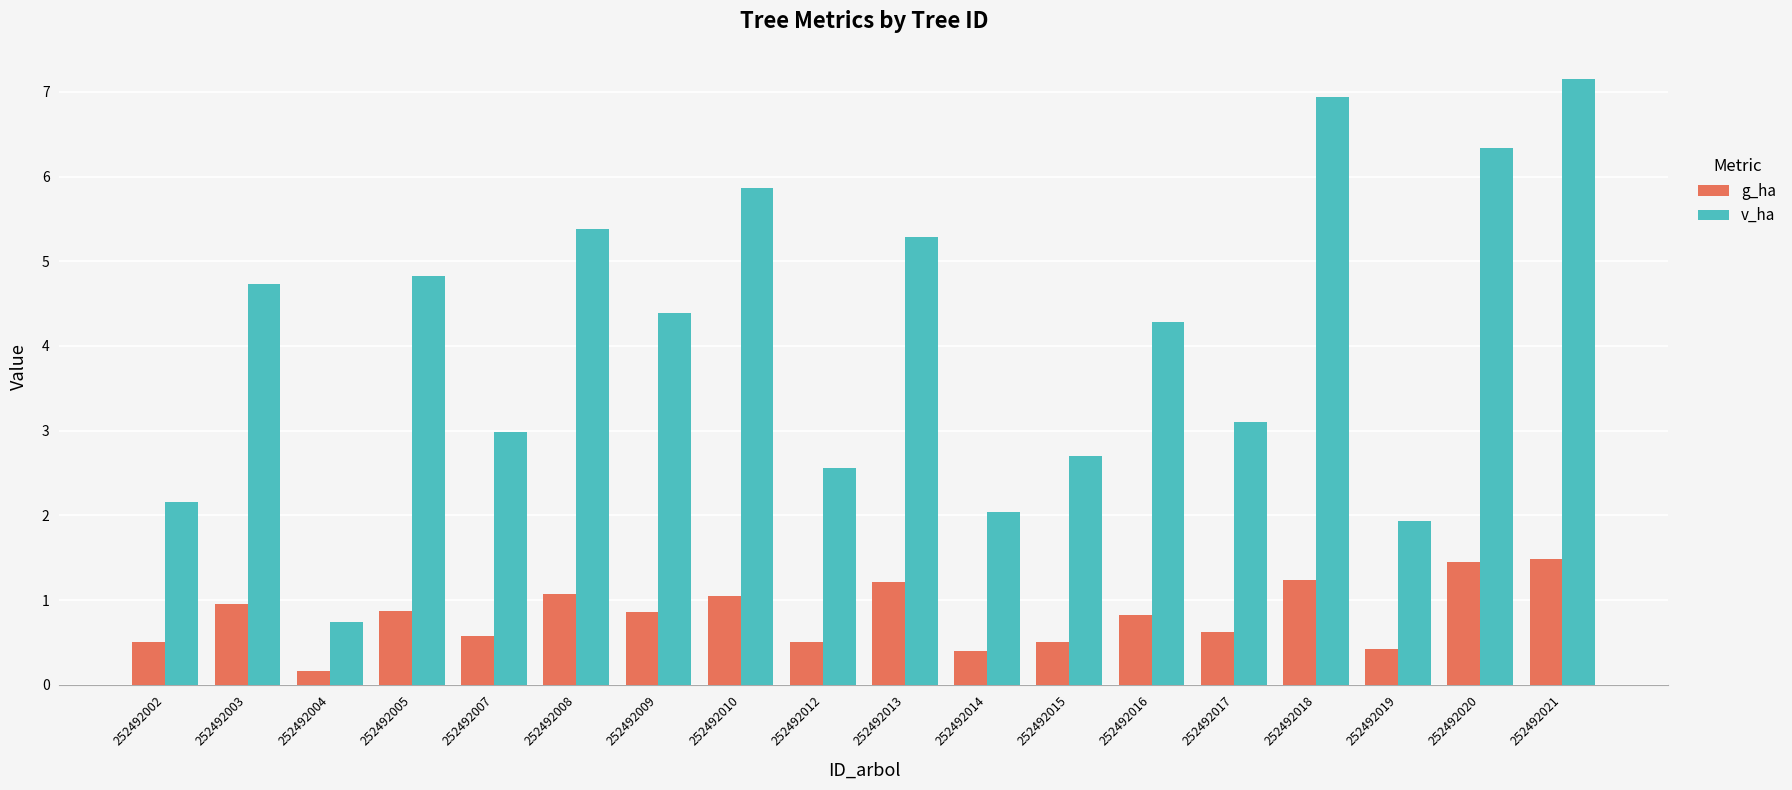

What is the sum of all g_ha values?

14.7